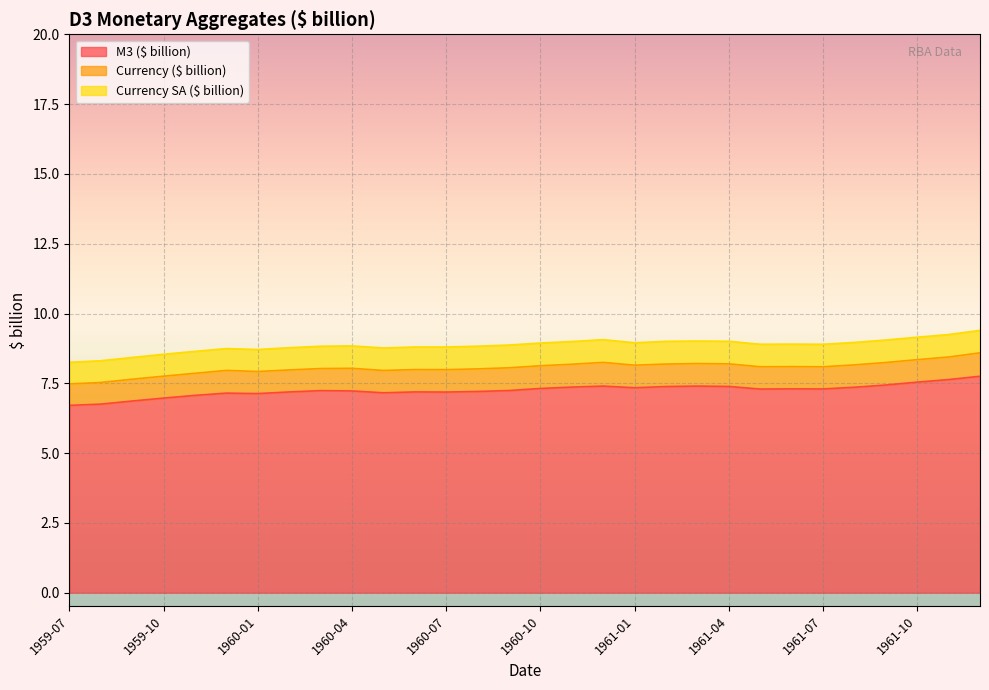

Which series has the largest range (max minus min)?

M3 ($ billion)